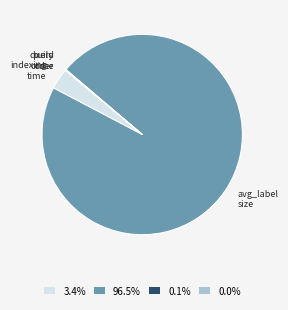

Is 3.4% the majority of the pie?

No